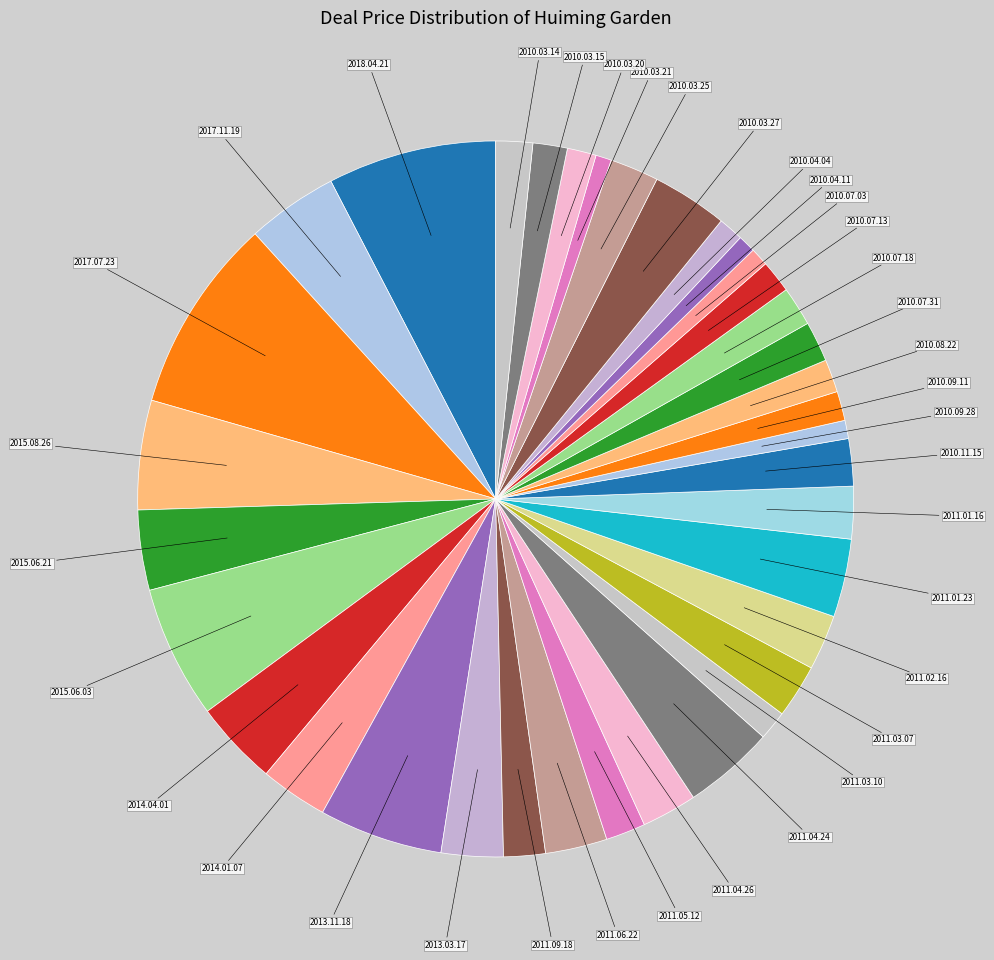

Count the number of slices in the pie.

36